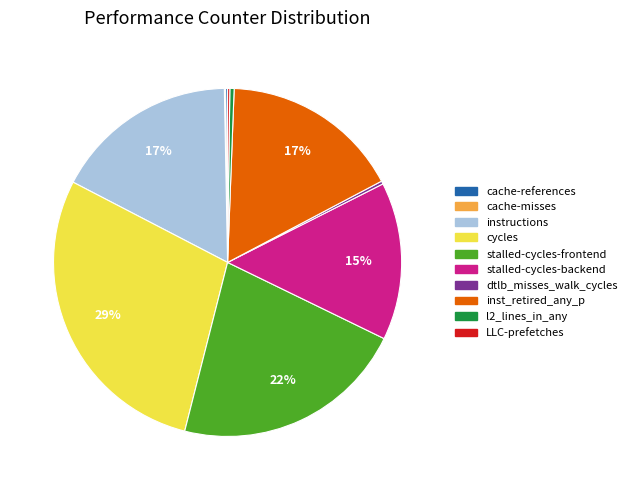

What is the largest slice in the pie chart?

cycles